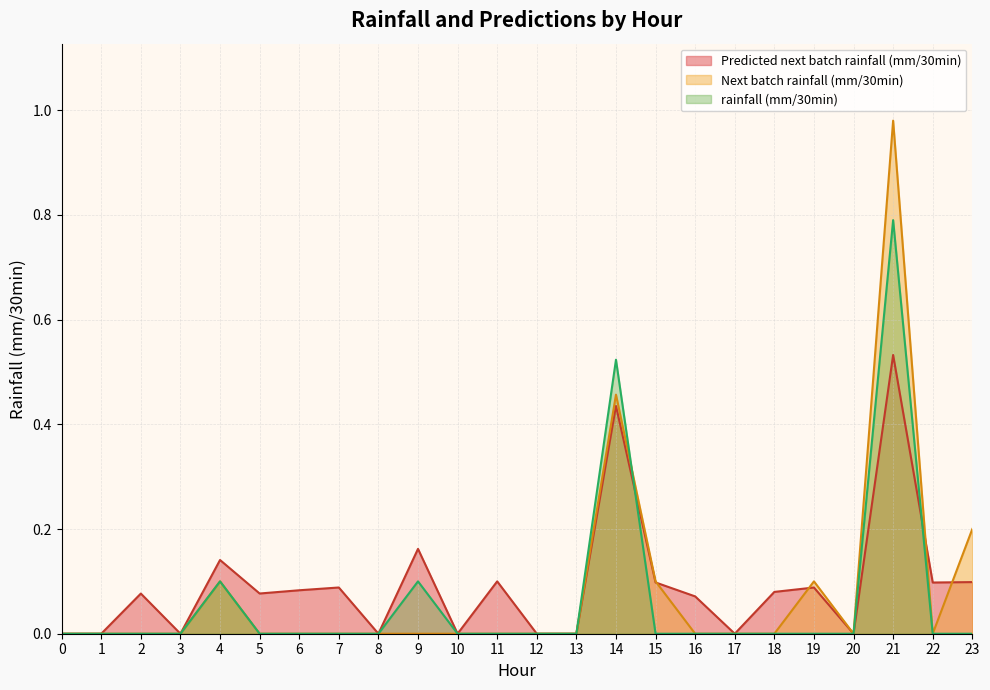

Which series has the widest spread of values?

Next batch rainfall (mm/30min)